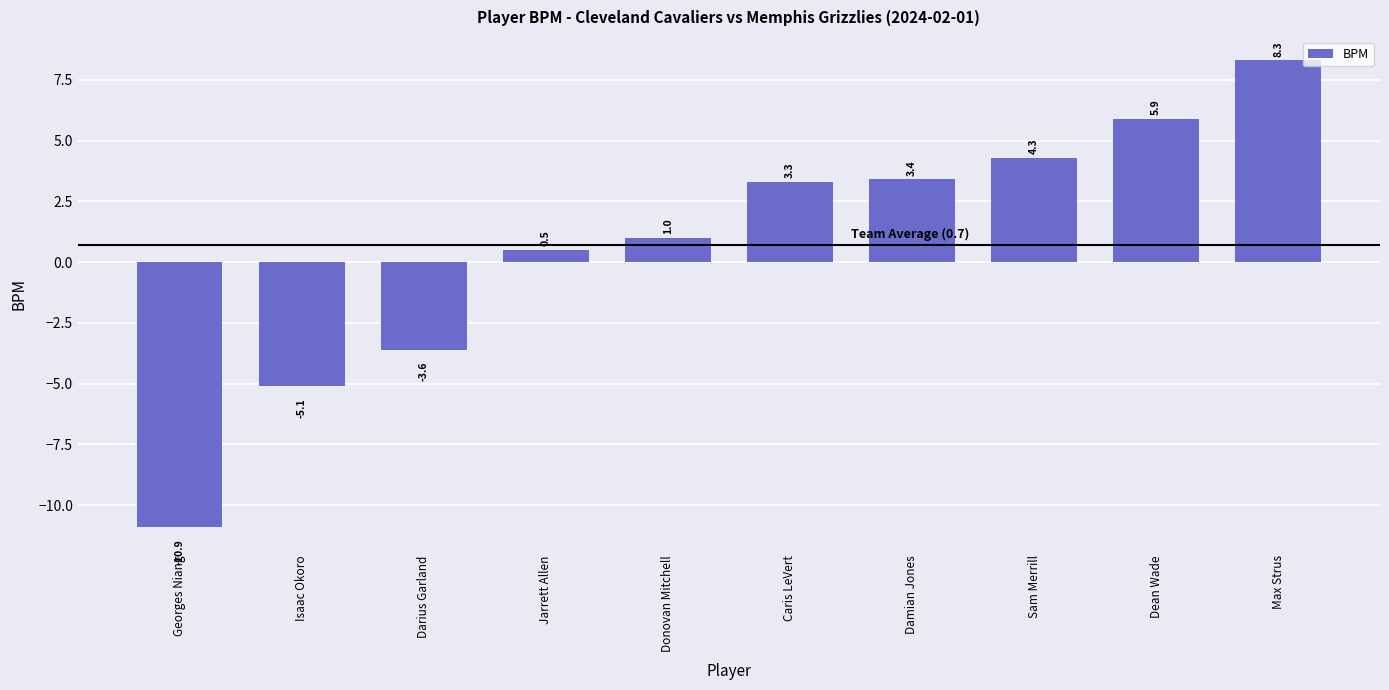

What is the maximum value shown in the chart?

8.3